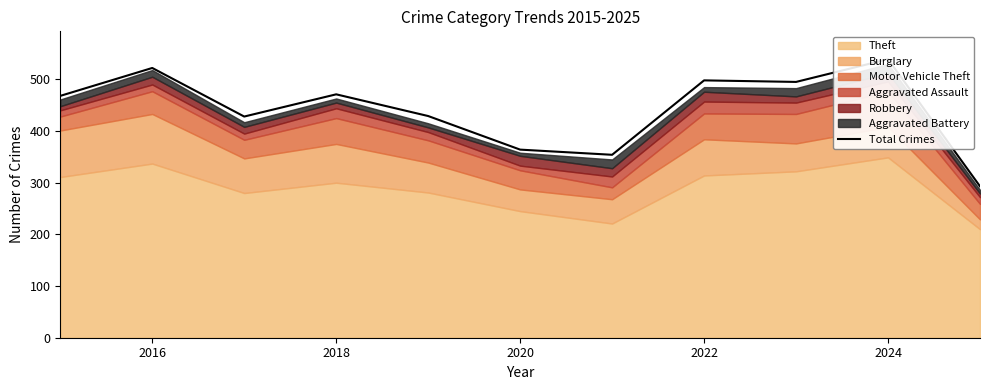

Reading left to right, transcribe all the data shown in this chart.

468	522	428	471	429	364	354	498	495	539	293